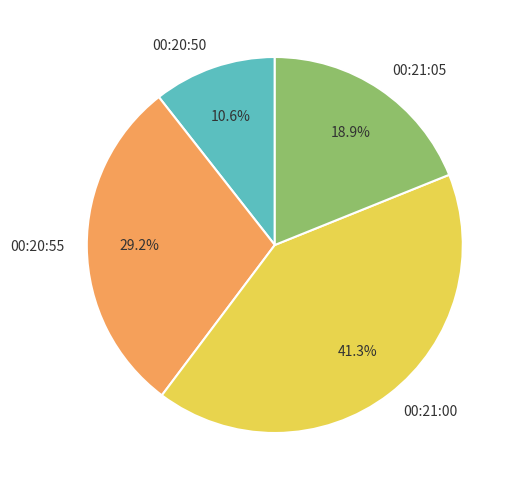

Approximately how many times larger is the value at 00:21:00 compared to 00:20:55?

1.4